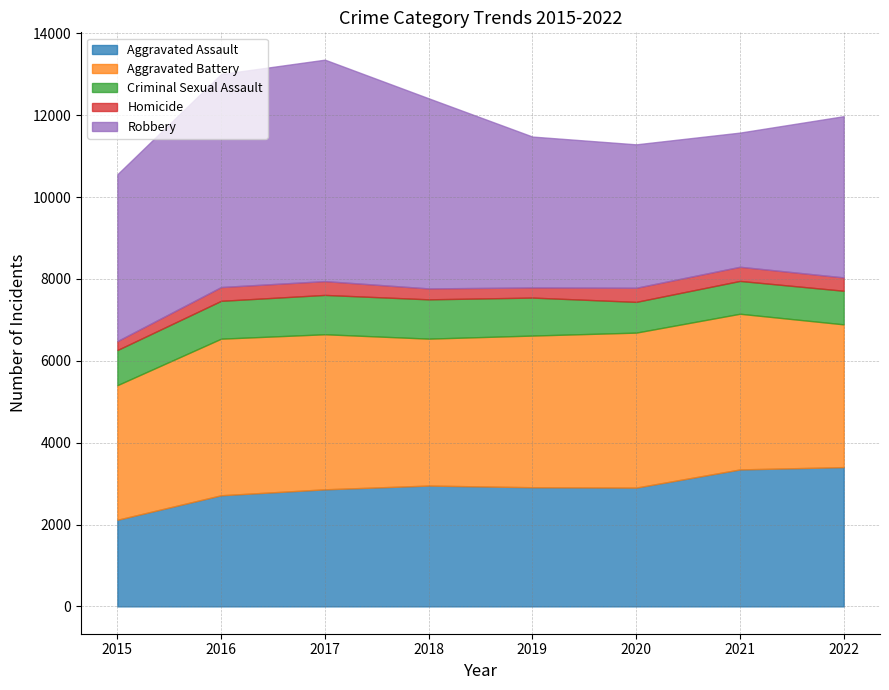

What are all the series names shown in the legend?

Aggravated Assault, Aggravated Battery, Criminal Sexual Assault, Homicide, Robbery